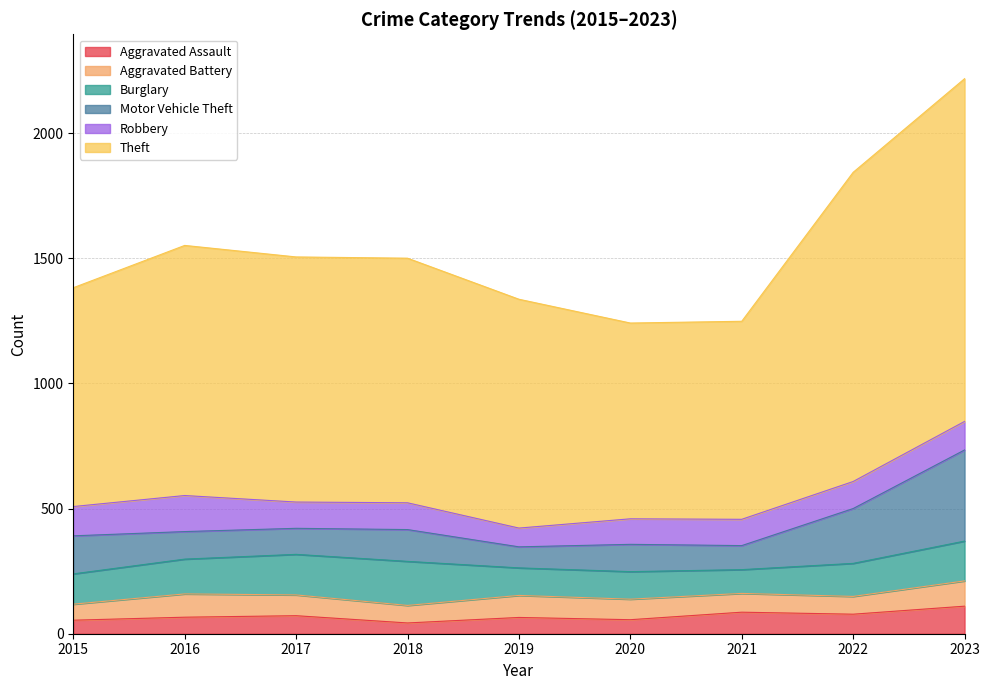

True or false: Robbery has a value of 108 at 2022.

True